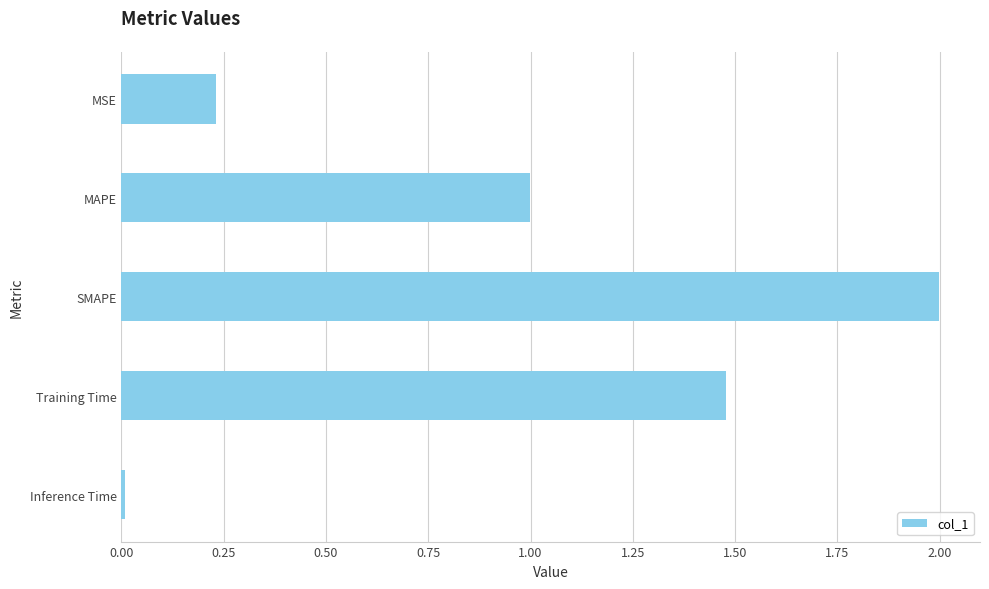

Which has a higher value, Training Time or Inference Time?

Training Time